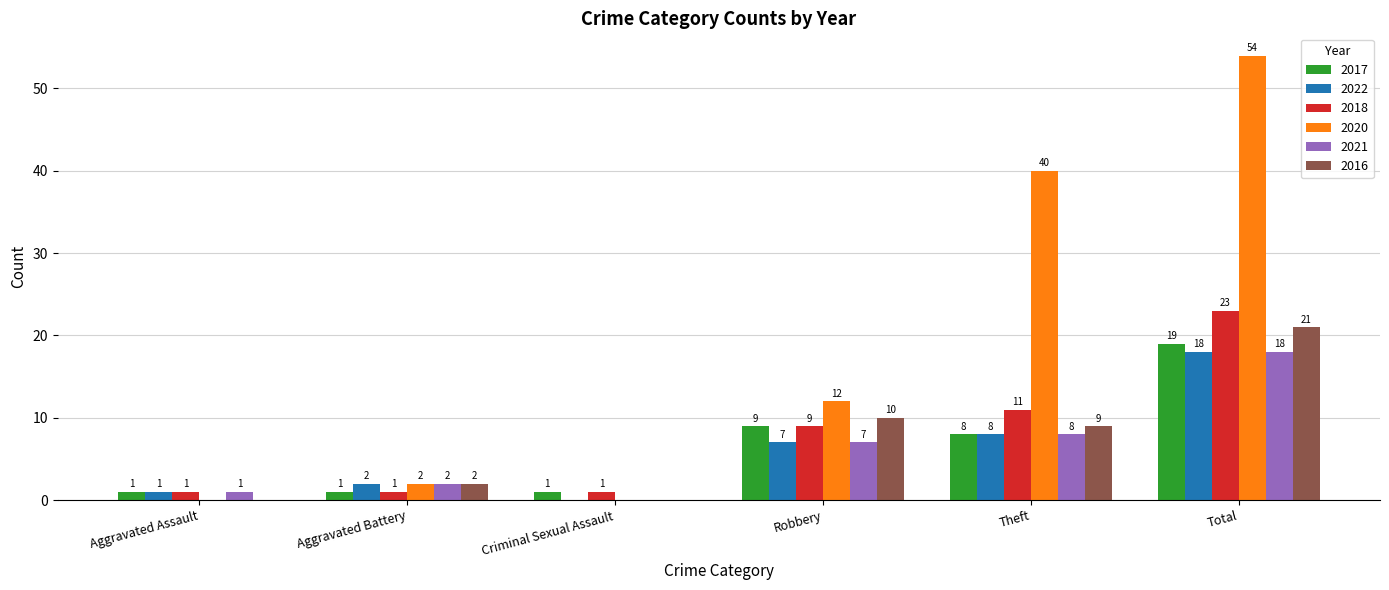

What is the average value of the 2020 series?

18